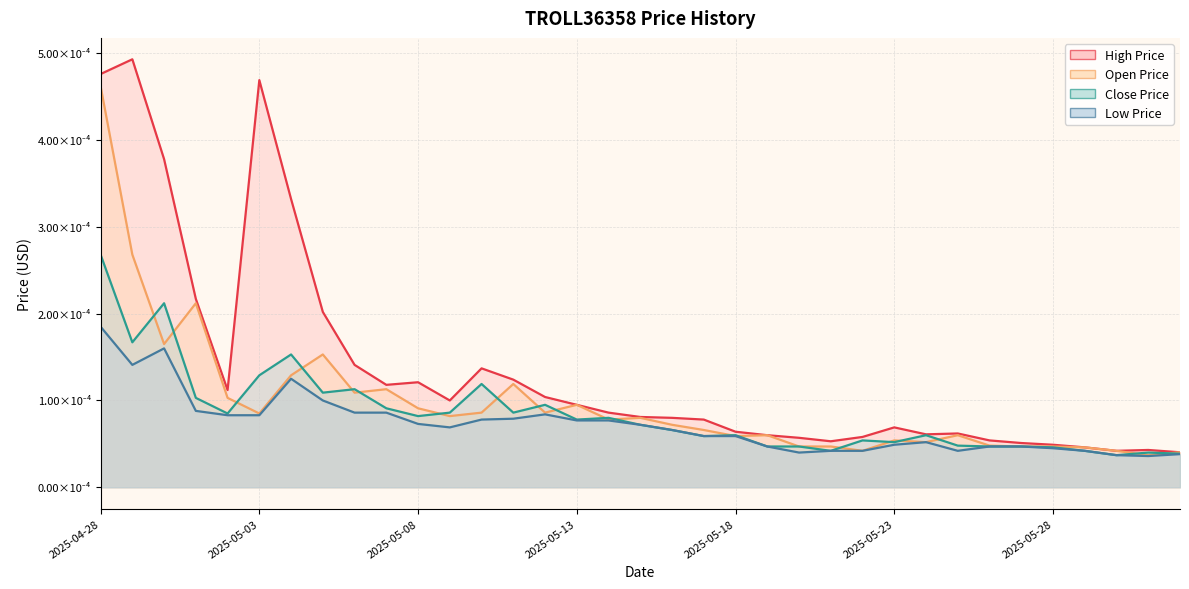

Where is the first local minimum for Low Price?

2025-04-29